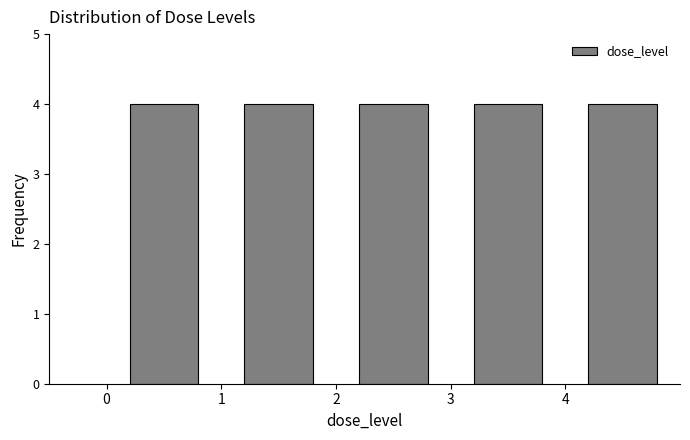

Reading left to right, list every bar in this chart as the range it spans on the x-axis followed by its height. The values are not printed on the chart, so give them approximately, as read against the axis.

0 to 1: 4
1 to 2: 4
2 to 3: 4
3 to 4: 4
4 to 5: 4